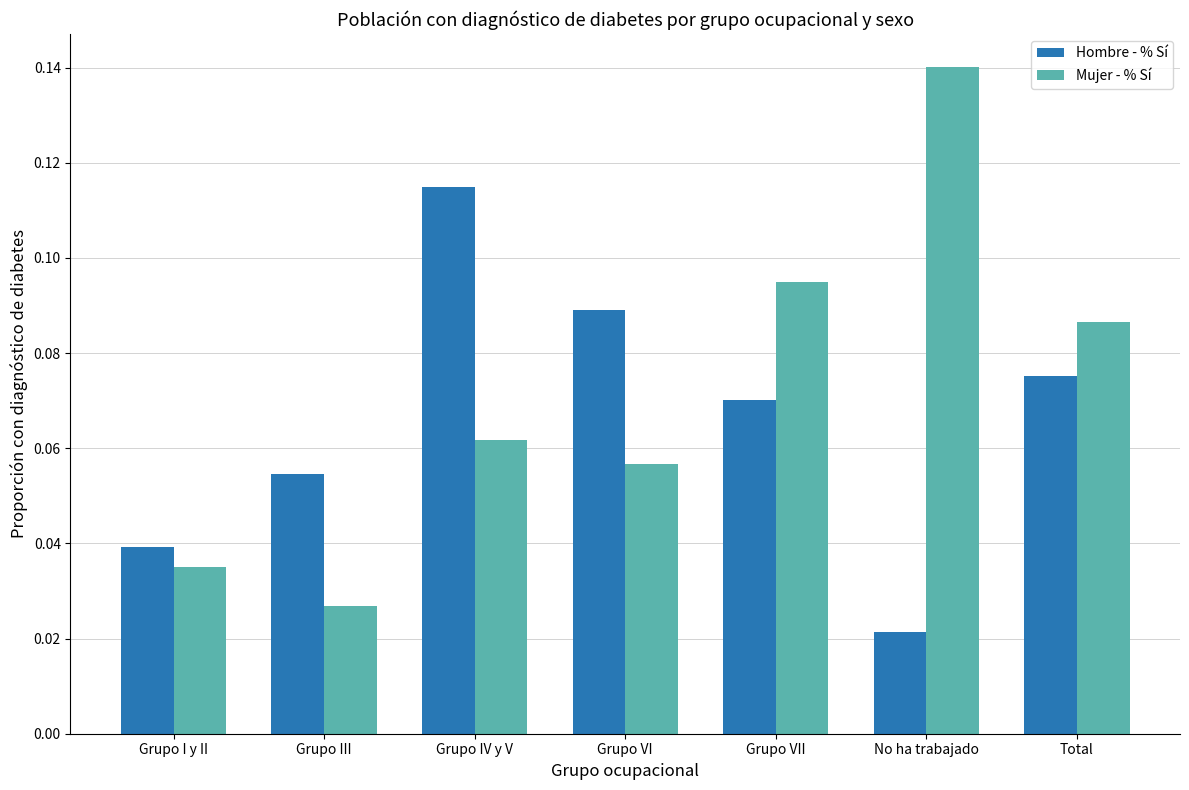

True or false: Mujer - % Sí has a value of 0.0 at Grupo VI.

False